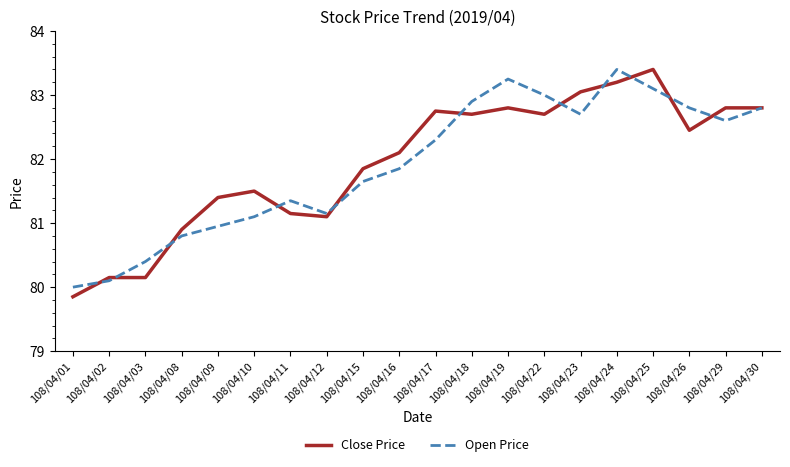

At which label does Open Price first exceed 82?

108/04/17